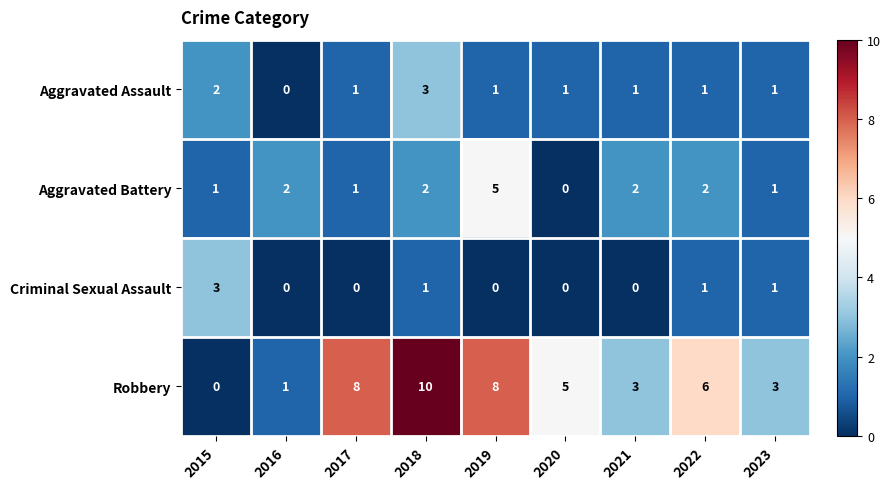

At which label does Aggravated Assault first exceed 1?

2015